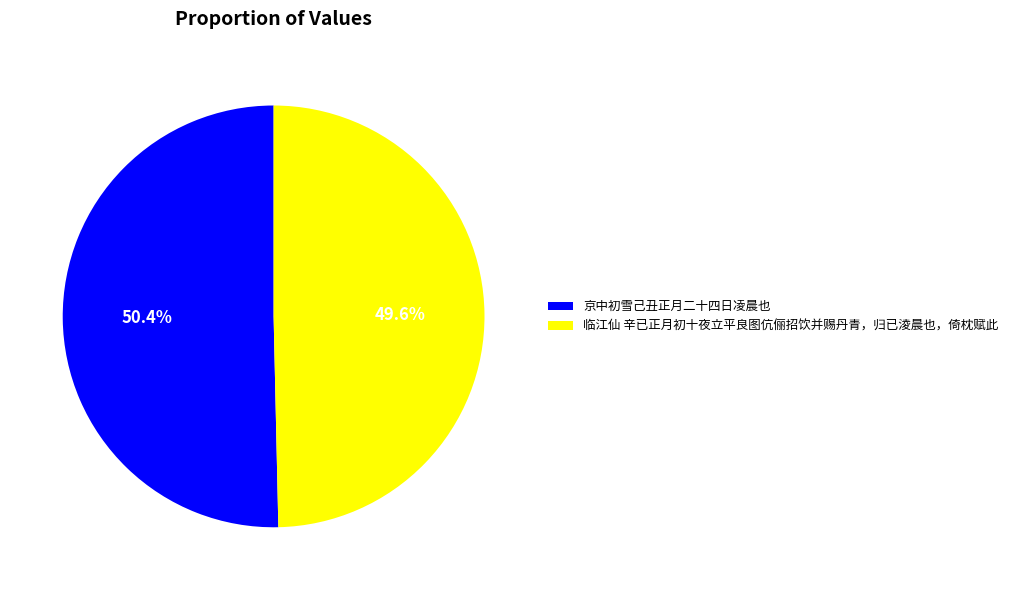

What is the ratio of the value at 京中初雪己丑正月二十四日凌晨也 to the value at 临江仙 辛已正月初十夜立平良图伉俪招饮并赐丹青，归已淩晨也，倚枕赋此?

1.0